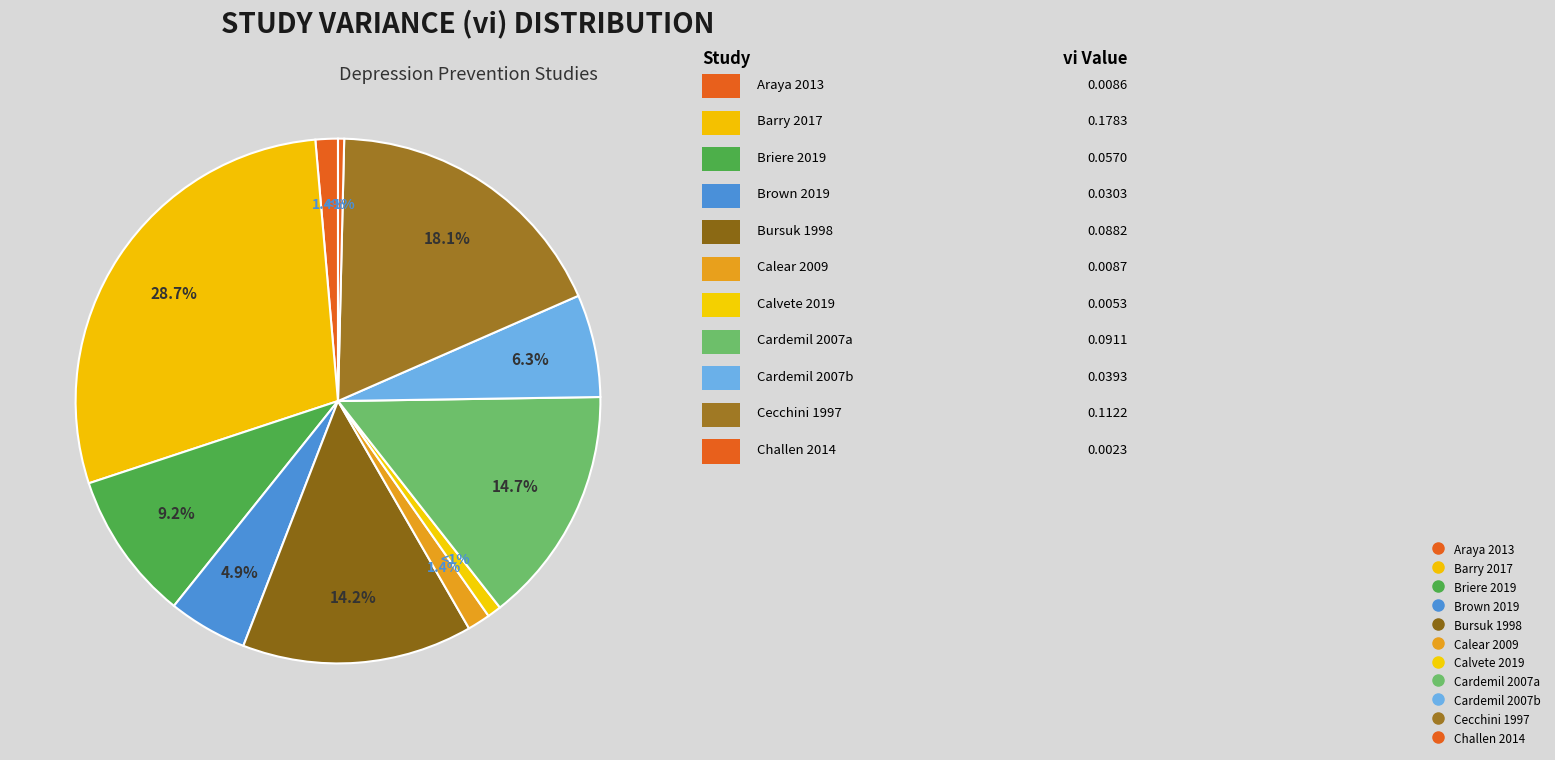

Which category has the smallest portion of the pie?

Challen 2014